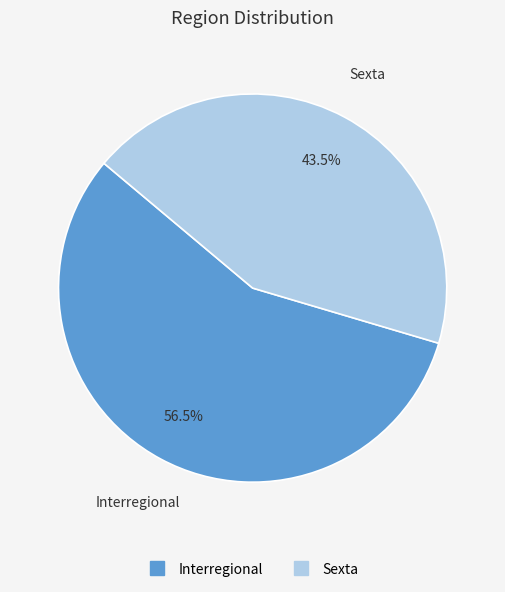

What portion of the pie excludes Sexta?

56.5%